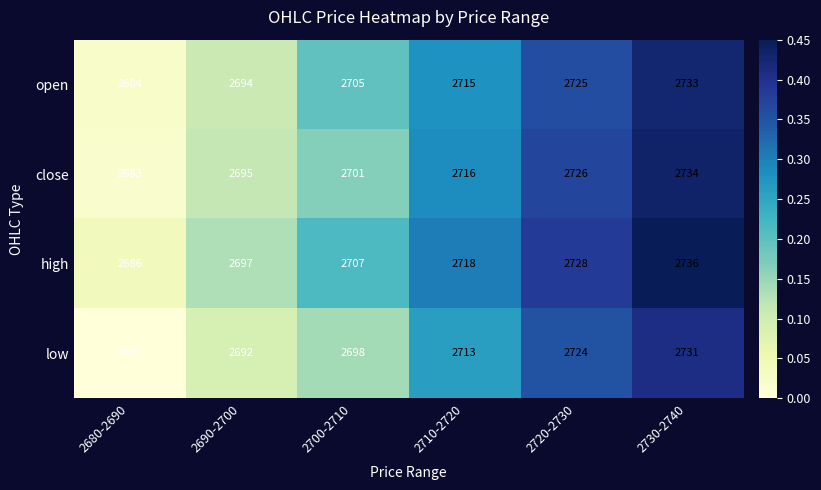

Is the value of open at 2720-2730 greater than the value of low at 2680-2690?

Yes